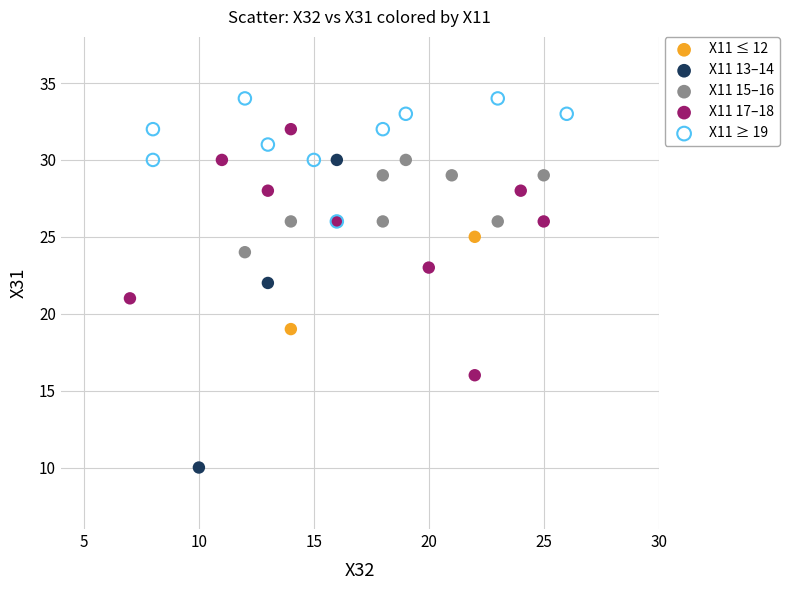

What are all the series names shown in the legend?

X11 ≤ 12, X11 13–14, X11 15–16, X11 17–18, X11 ≥ 19